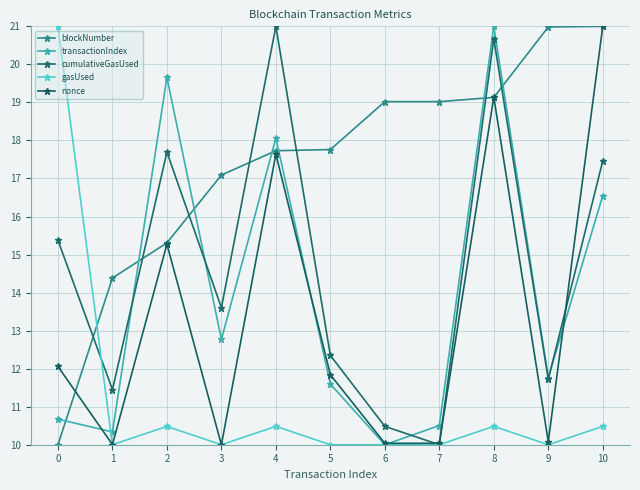

How many data points does each series have?

11